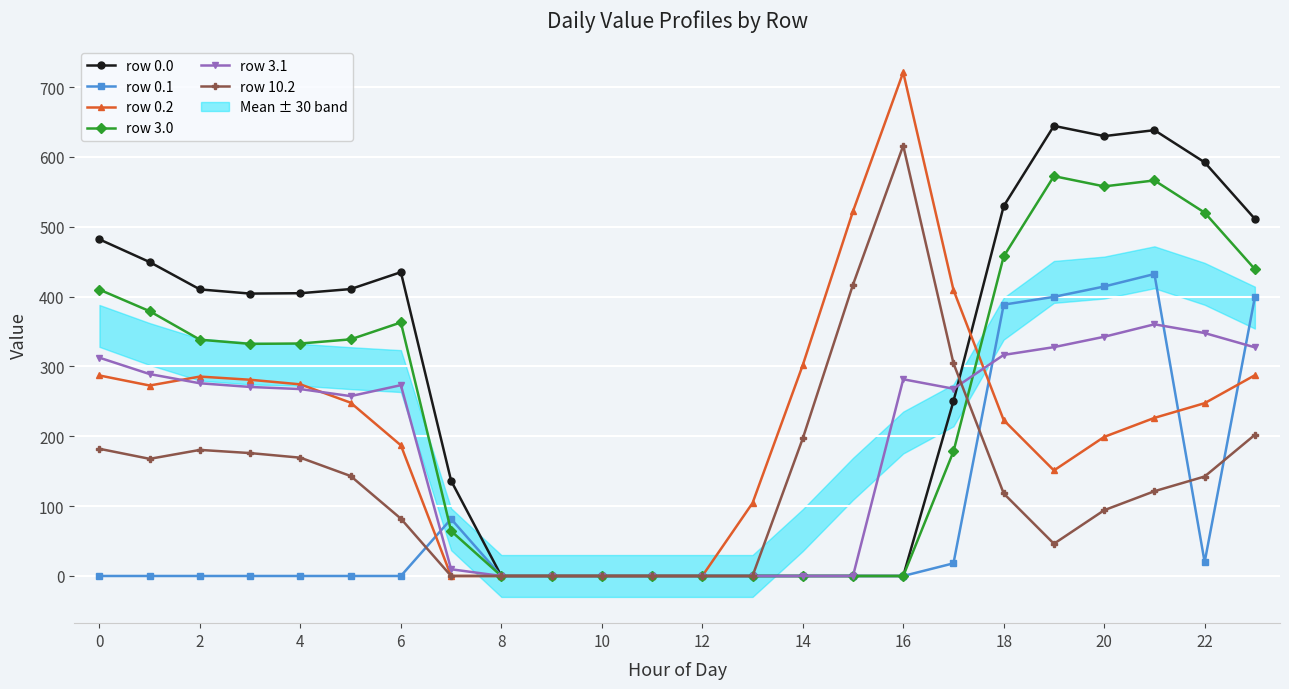

Count the number of data series in this chart.

6